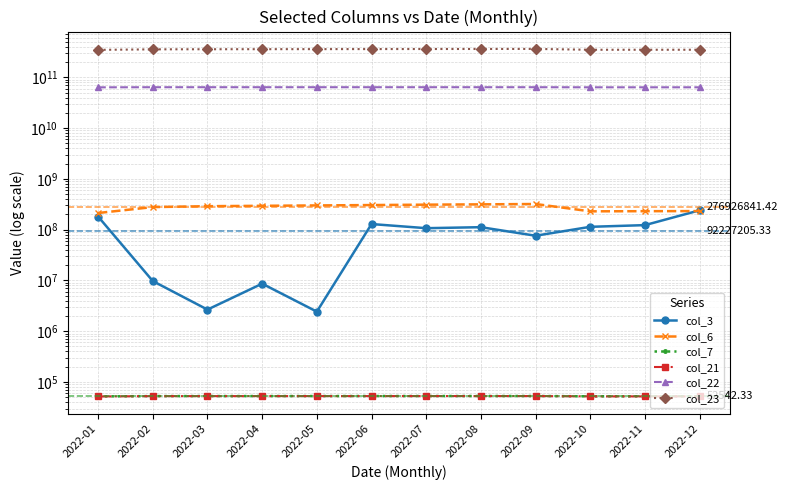

Where is the first local maximum for col_23?

2022-09